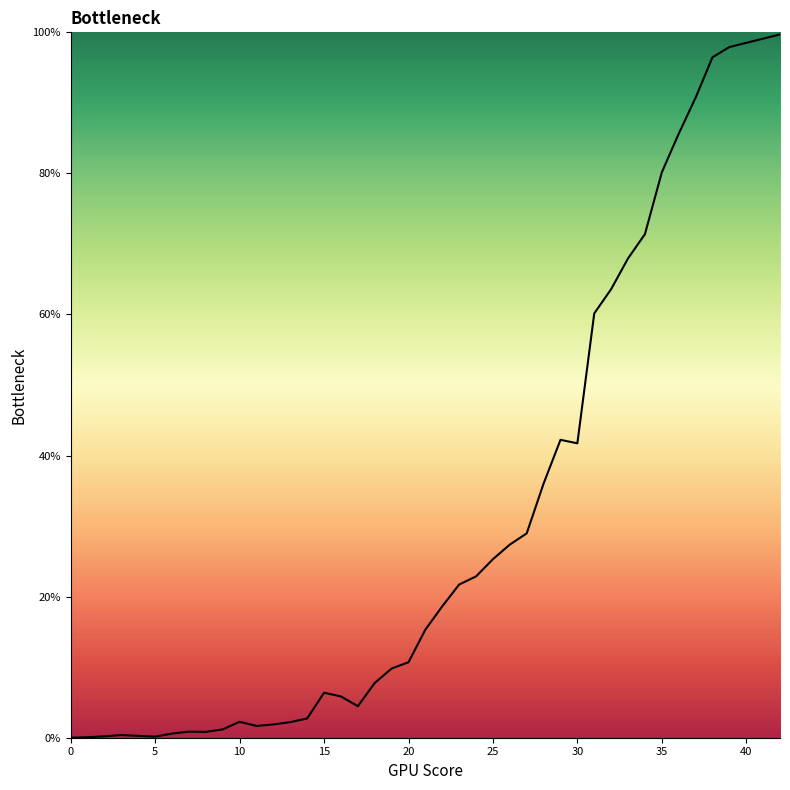

What is the greatest value displayed?

99.7